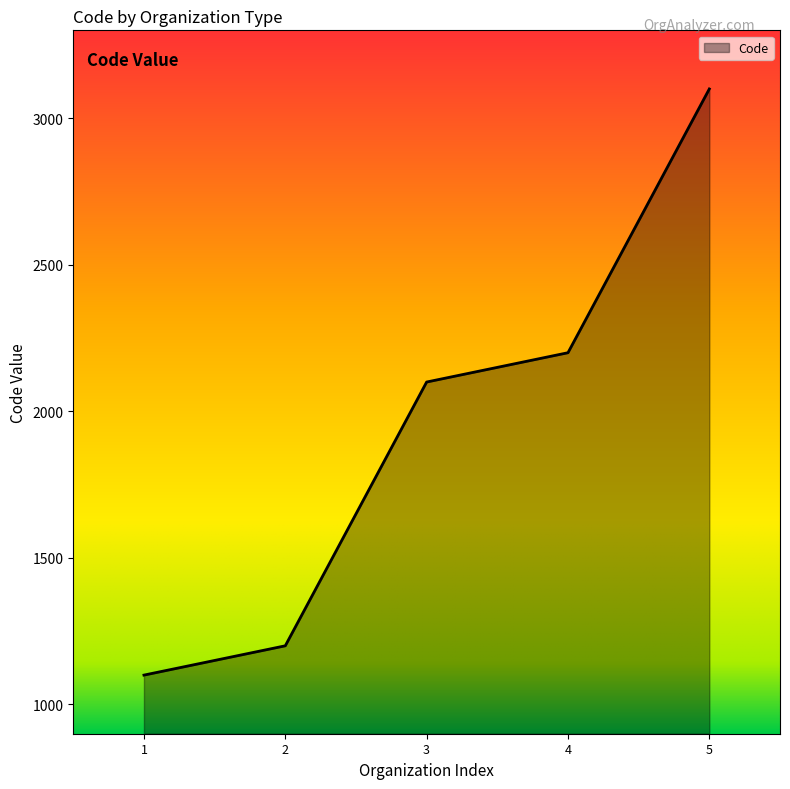

List the labels in order of value, smallest first.

1, 2, 3, 4, 5